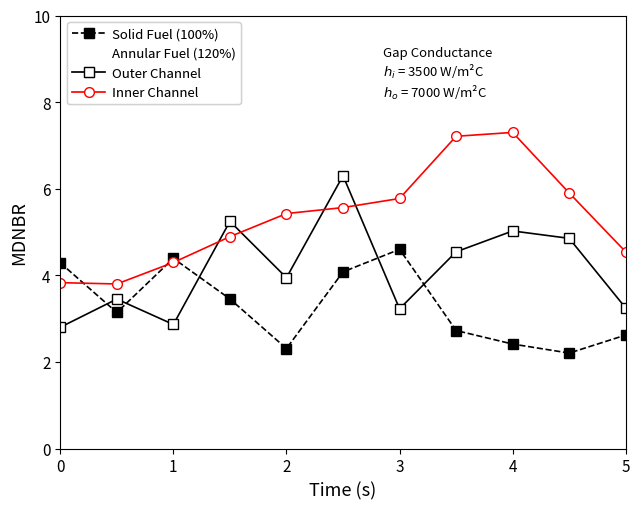

List the series in order of their overall mean, highest first.

Inner Channel, Outer Channel, Solid Fuel (100%)